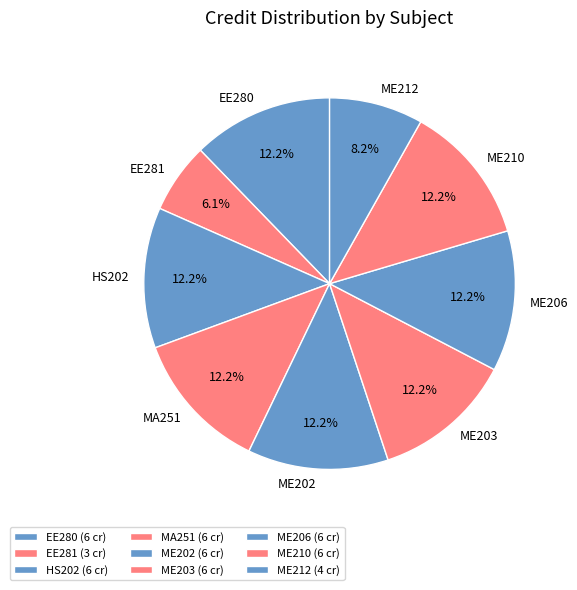

Which category has the smallest portion of the pie?

EE281